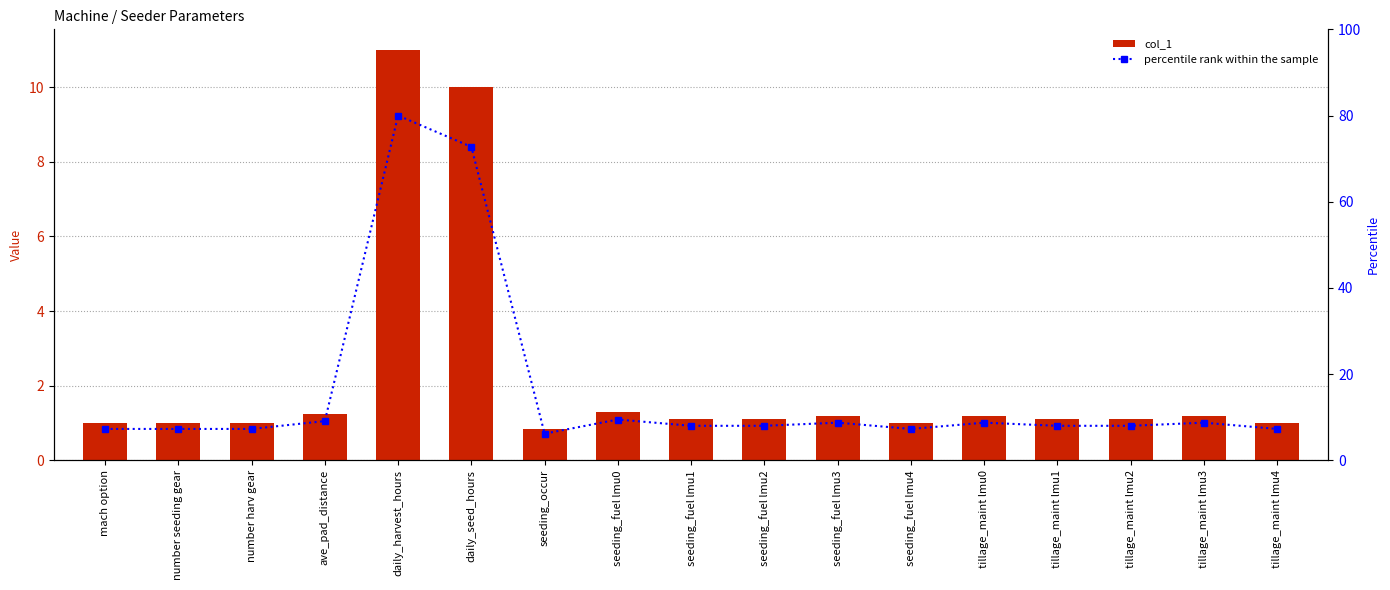

List the series in order of their overall mean, lowest first.

col_1, percentile rank within the sample